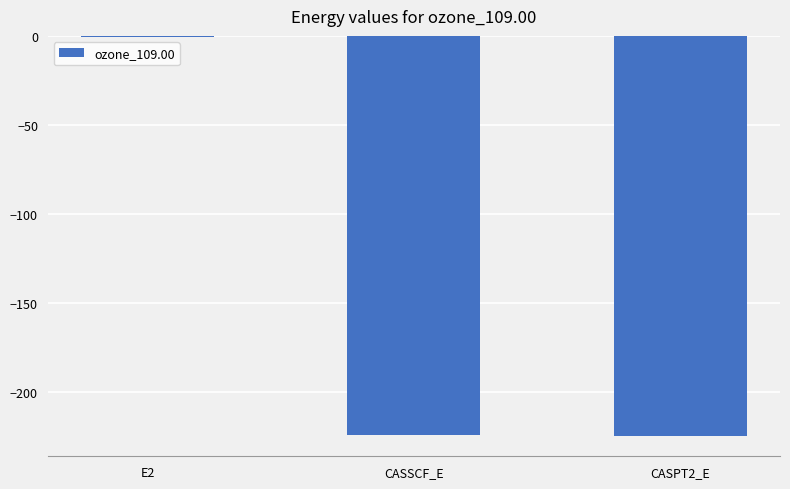

The value at CASPT2_E is -148.9. True or false?

False